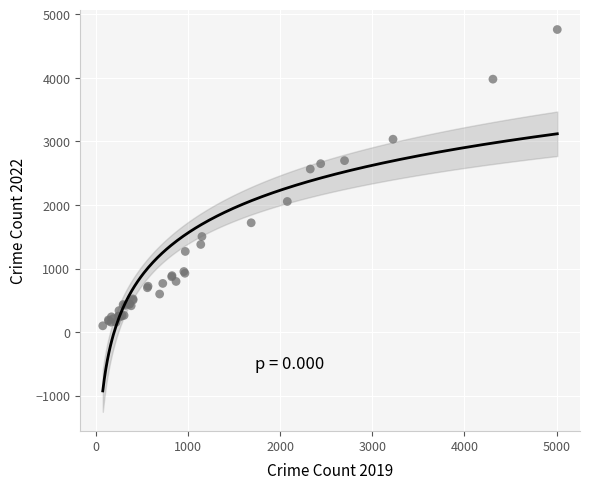

What Y value in the scatter plot is closest to 2430?

2566